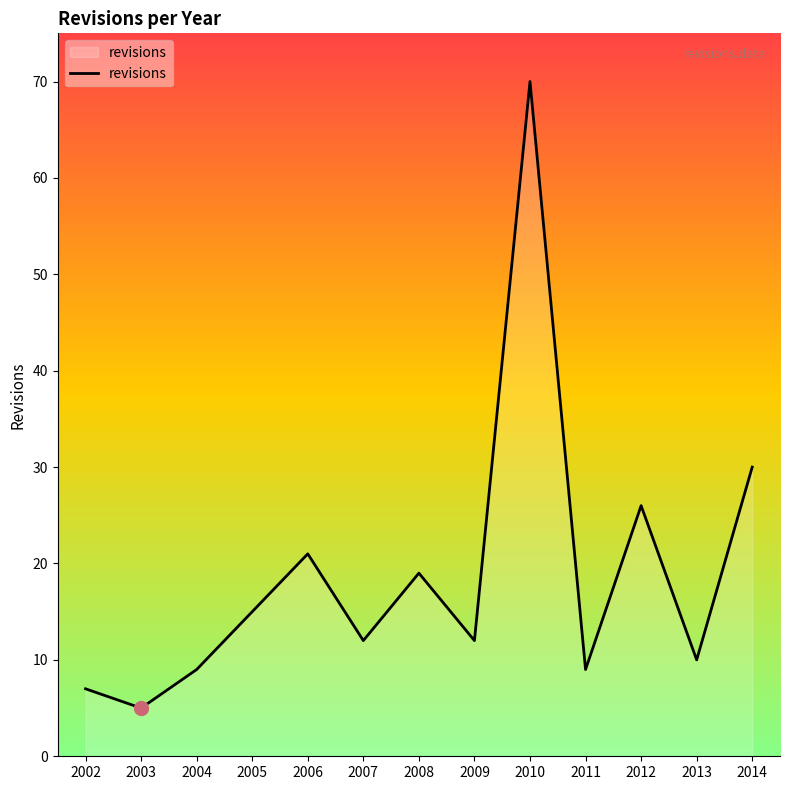

Count the number of data series in this chart.

1